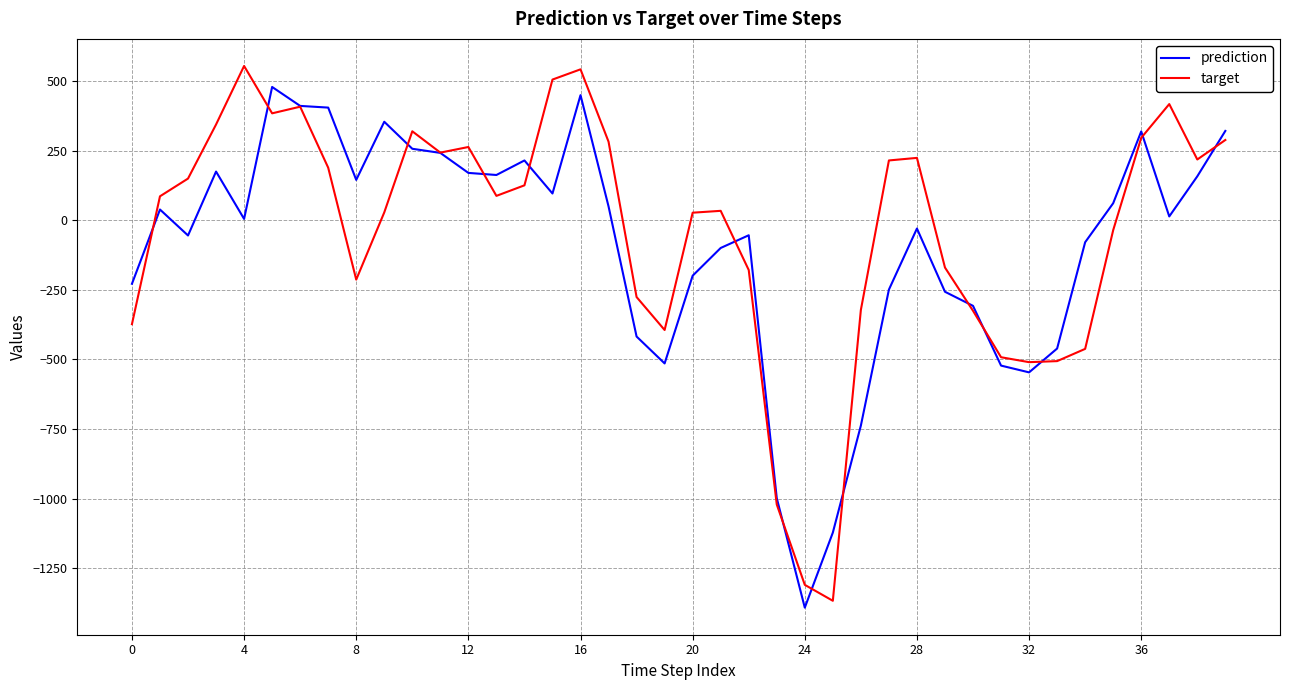

What is the greatest value displayed?

553.7